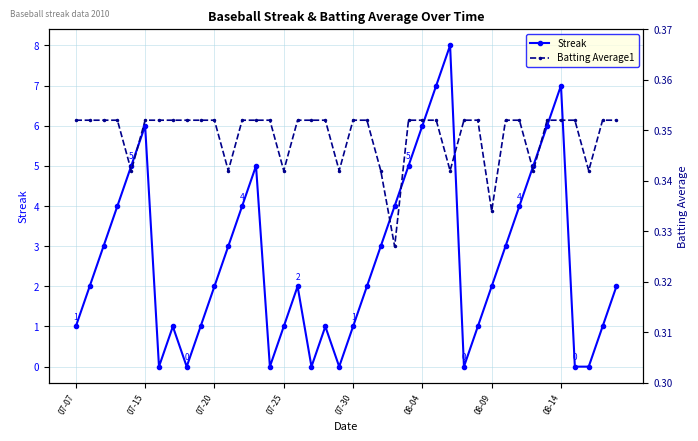

In Streak, how many points are higher than both neighbors (excluding endpoints)?

7